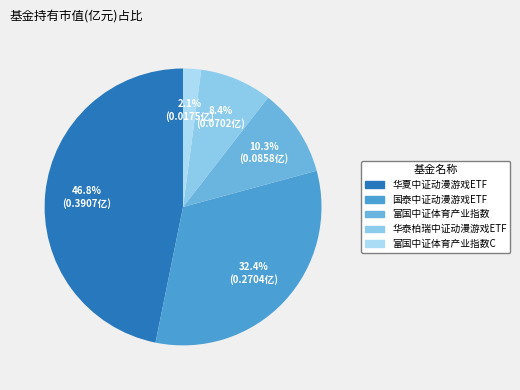

How many segments does this pie chart have?

5